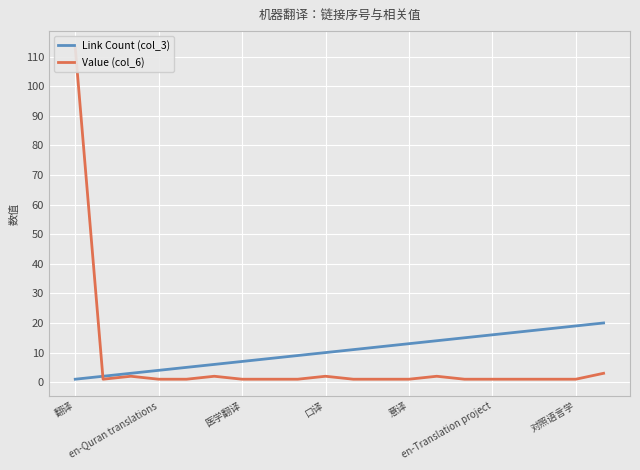

Is the value of Link Count (col_3) at 19 greater than the value of Value (col_6) at 16?

Yes